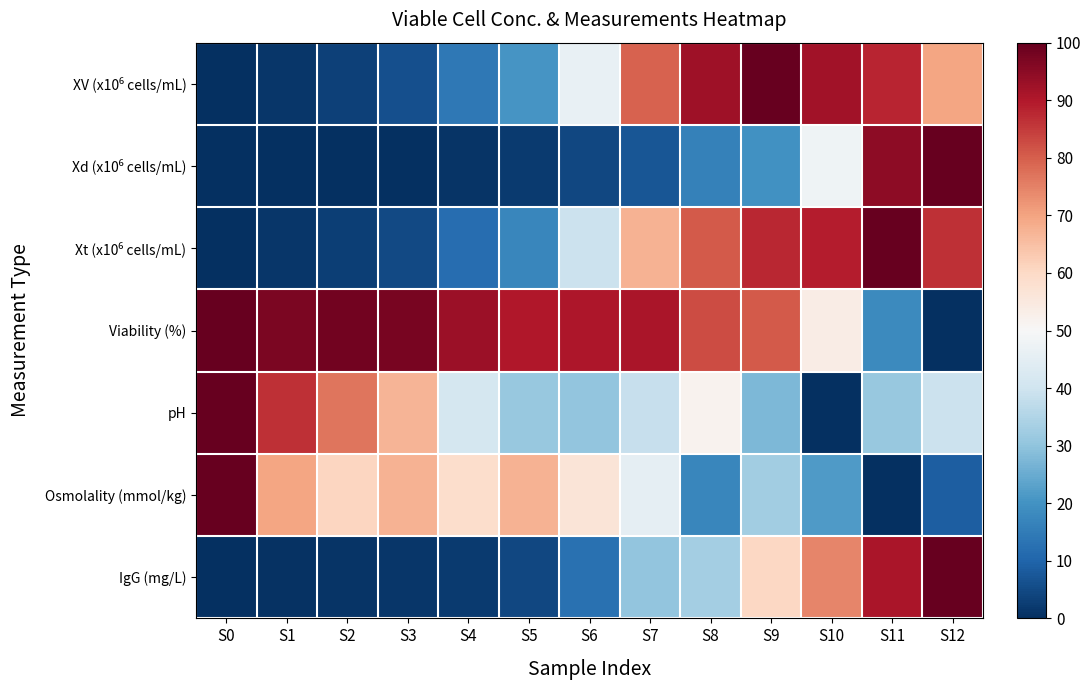

Which series has the largest range (max minus min)?

XV (x10⁶ cells/mL)